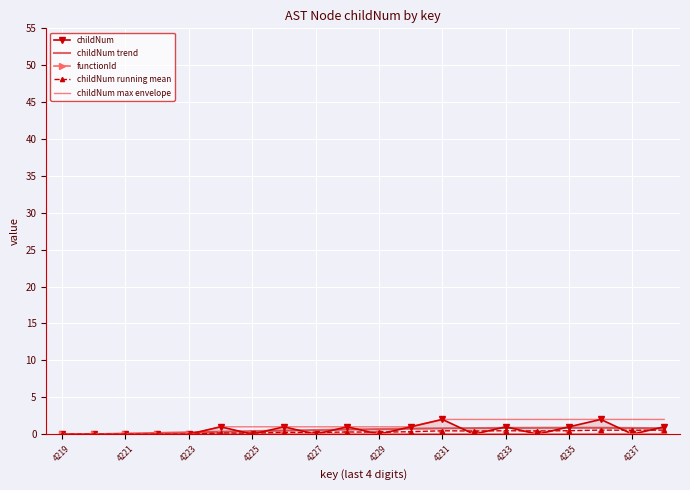

Where is functionId nearest to the value 0?

4219